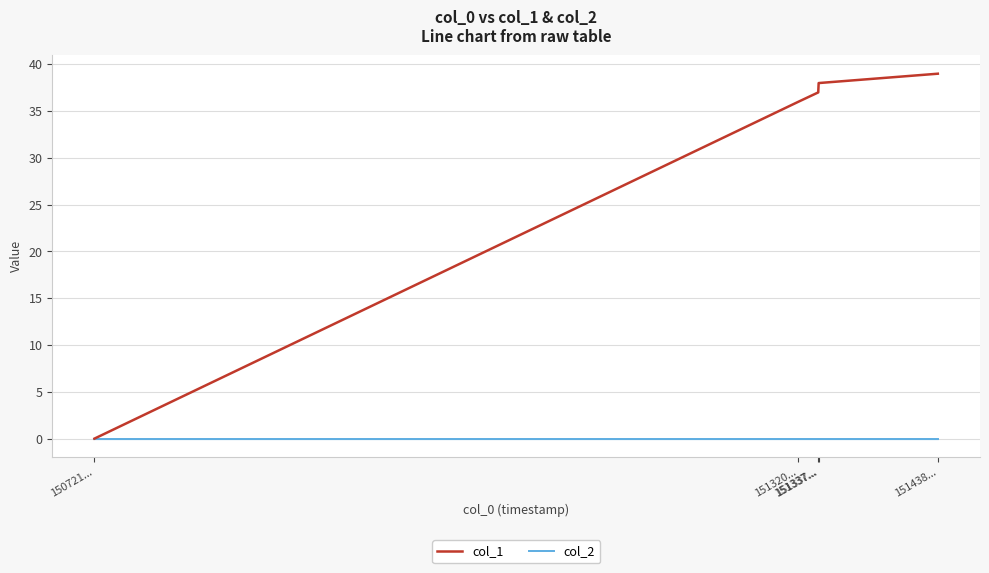

What is the sum of all col_1 values?

150